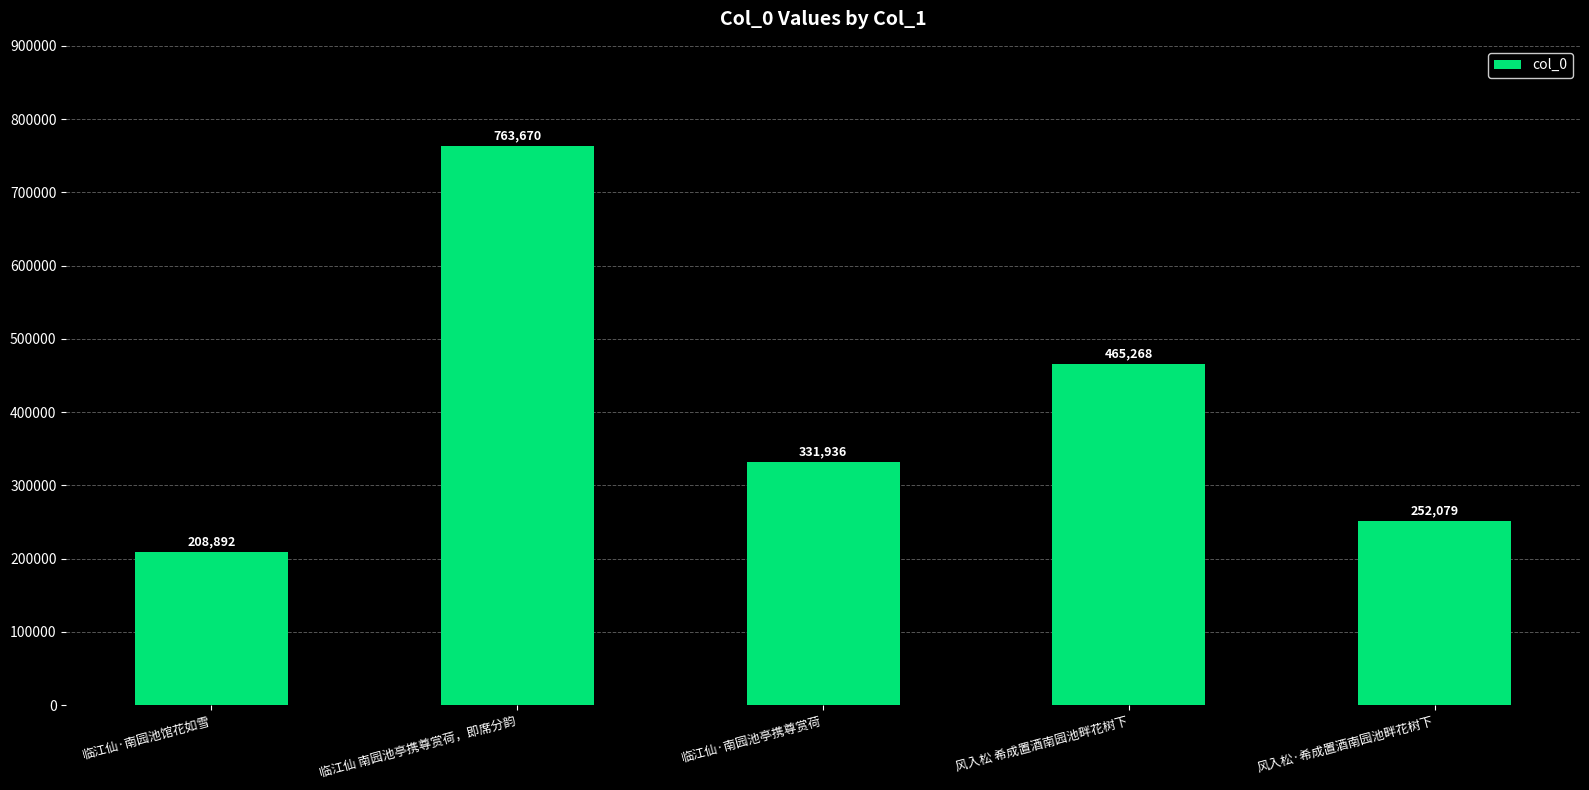

What is the approximate value at 临江仙·南园池馆花如雪?

208892